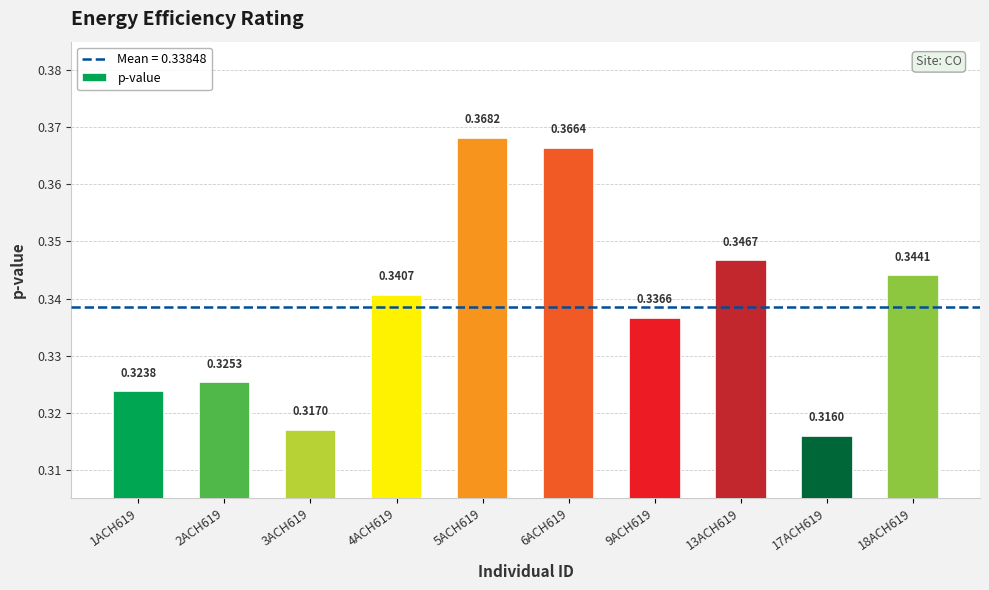

Which label corresponds to the smallest value in the chart?

17ACH619